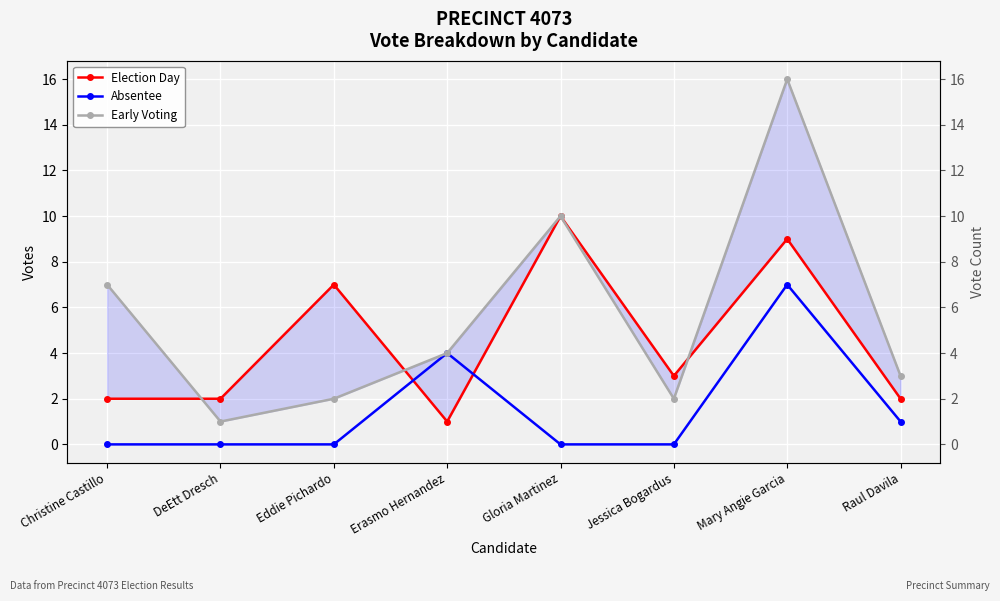

What is the maximum value shown in the chart?

16